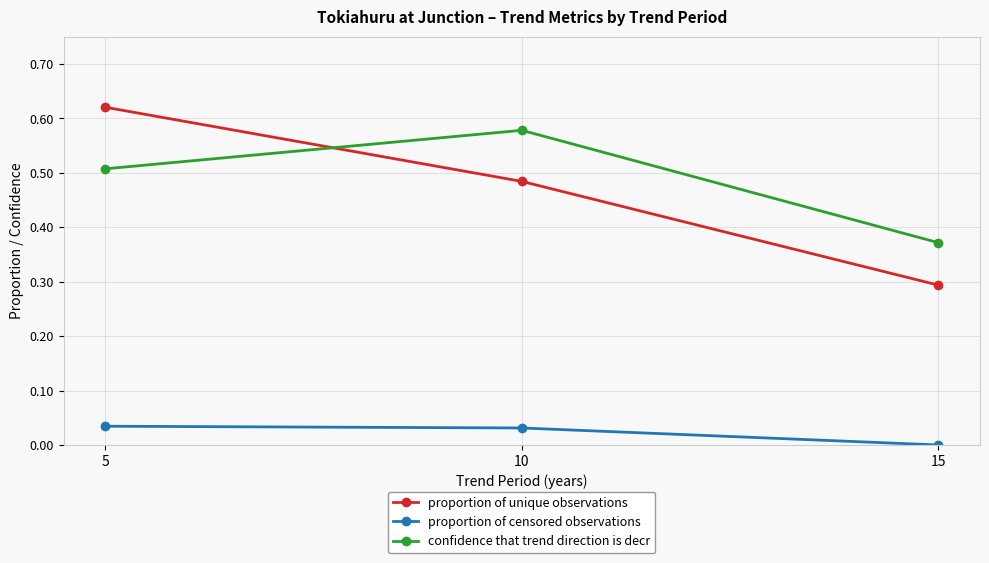

Which series has the largest range (max minus min)?

proportion of unique observations